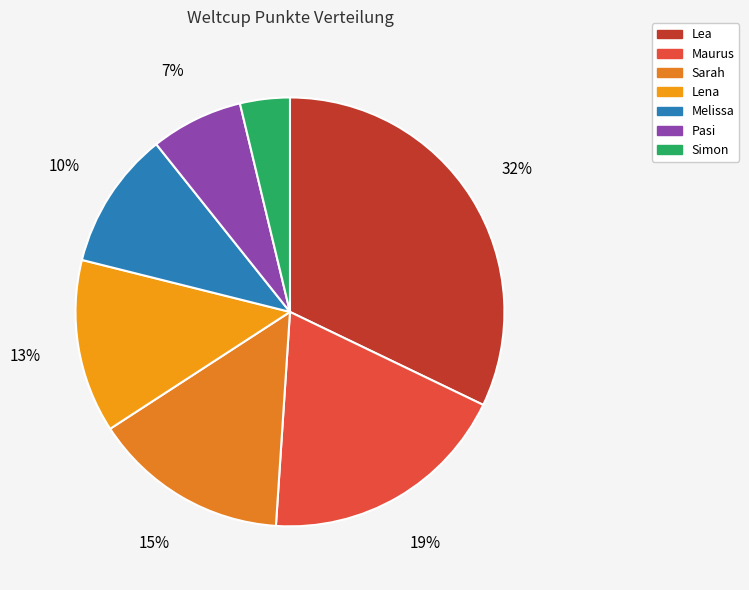

What percentage is NOT represented by Sarah?

85.2%